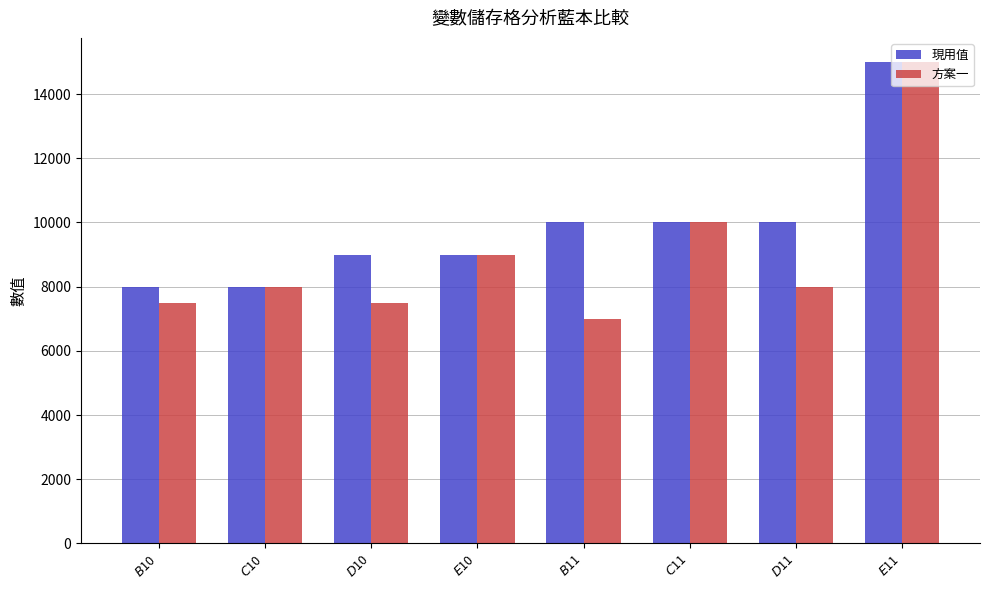

What is the highest value of the 現用值 series?

15000